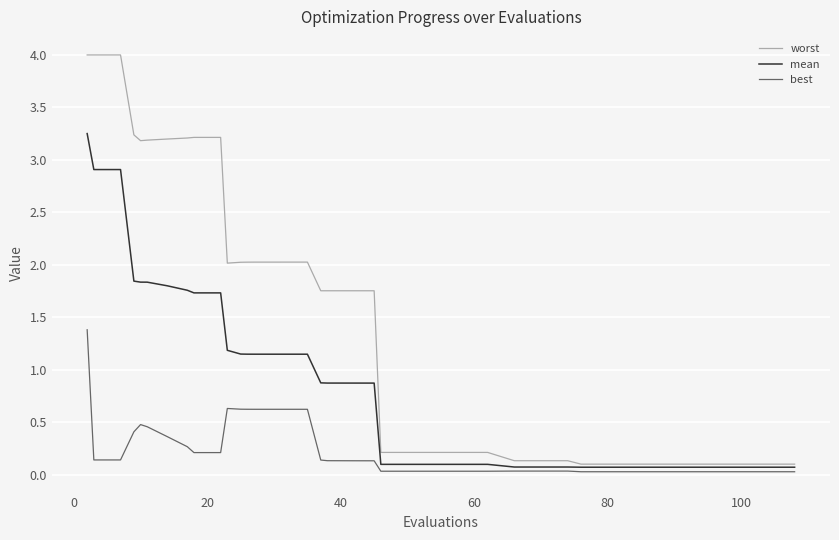

List the series in order of their overall mean, highest first.

worst, mean, best